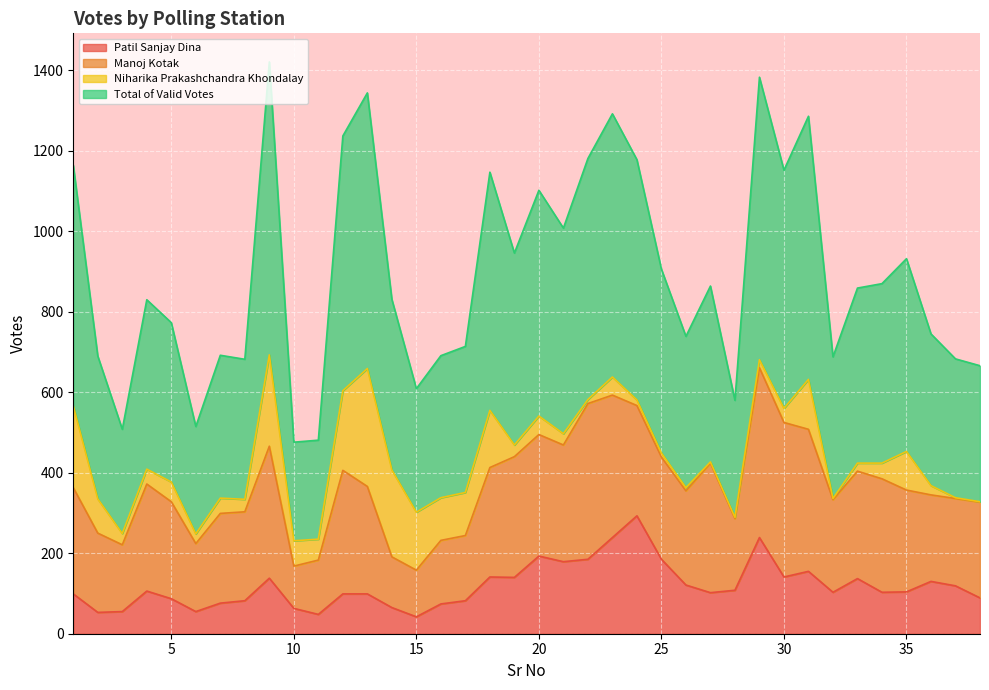

What is the spread (max minus min) of values at 33?

722